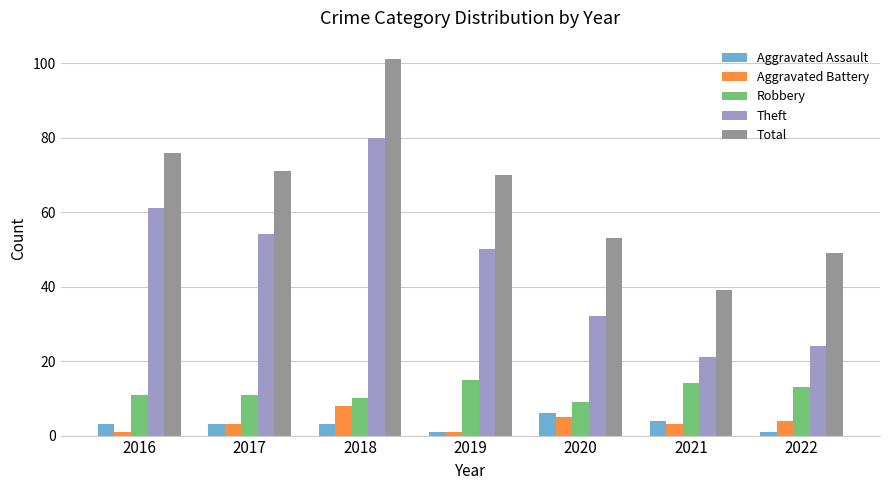

At which label does Theft first exceed 50?

2016